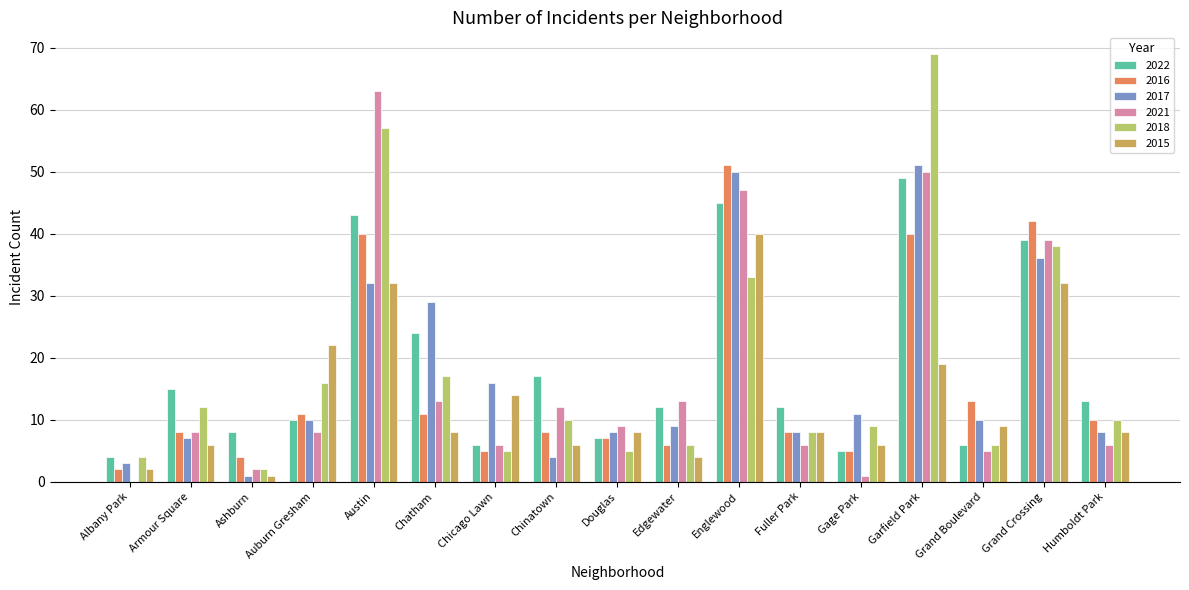

Where is 2021 nearest to the value 31?

Grand Crossing